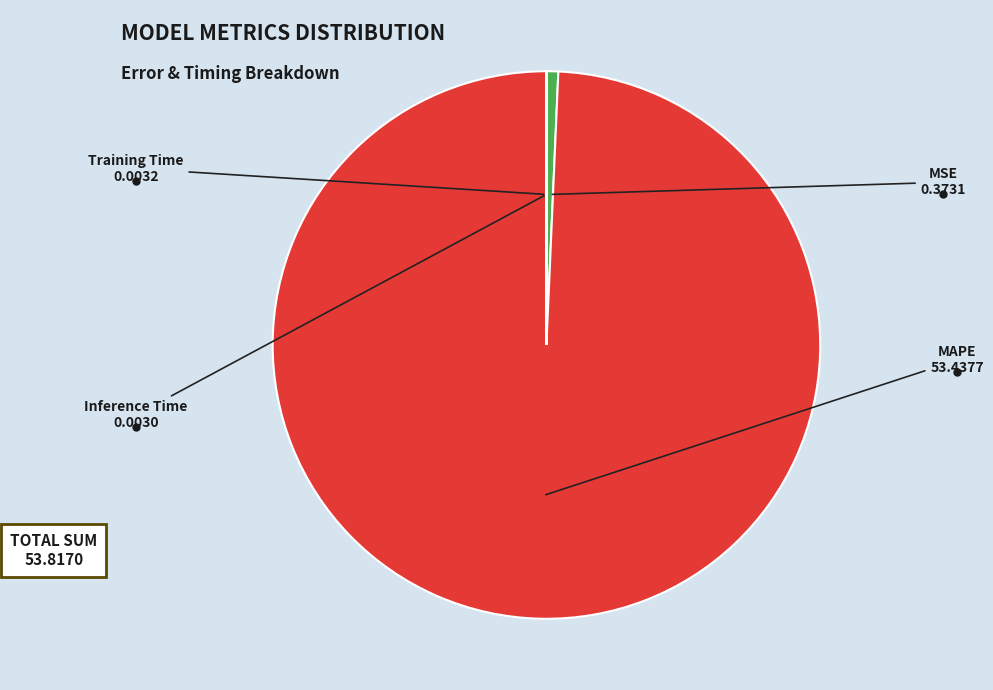

Is there any slice that represents more than half of the pie?

Yes